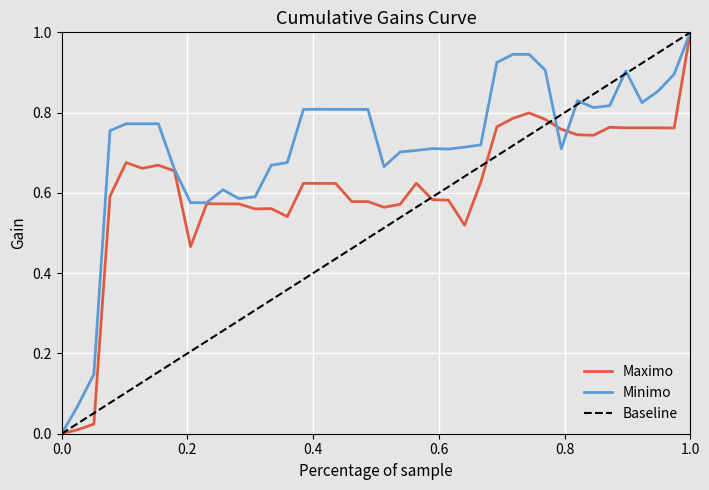

List the series in order of their overall mean, lowest first.

Baseline, Maximo, Minimo